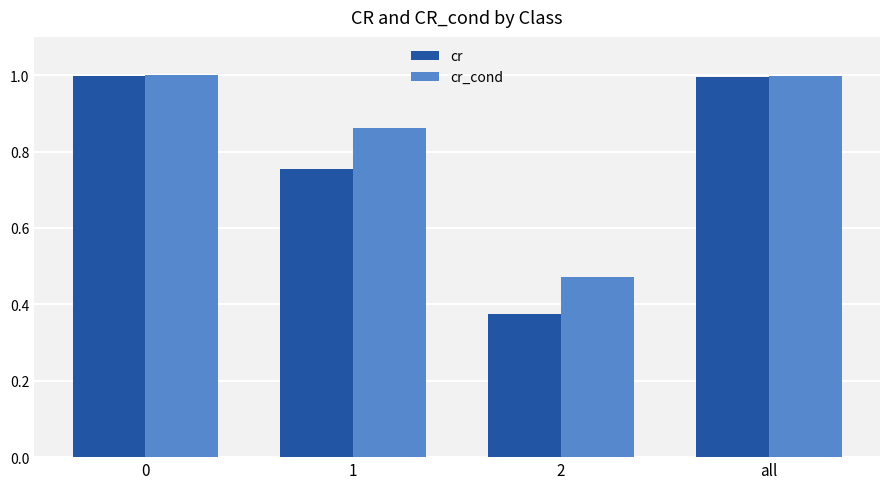

Which series has the largest total across all categories?

cr_cond